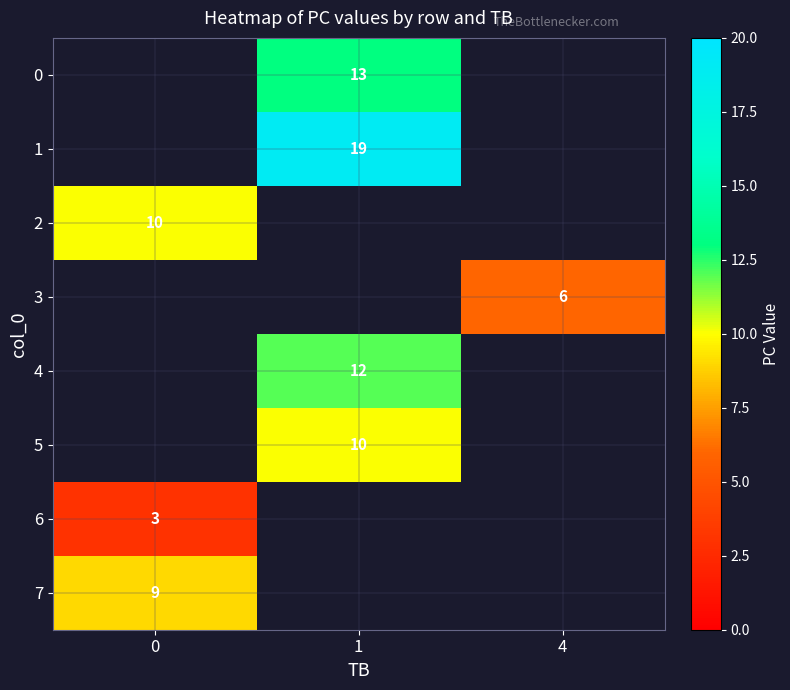

How many categories are shown in the chart?

3